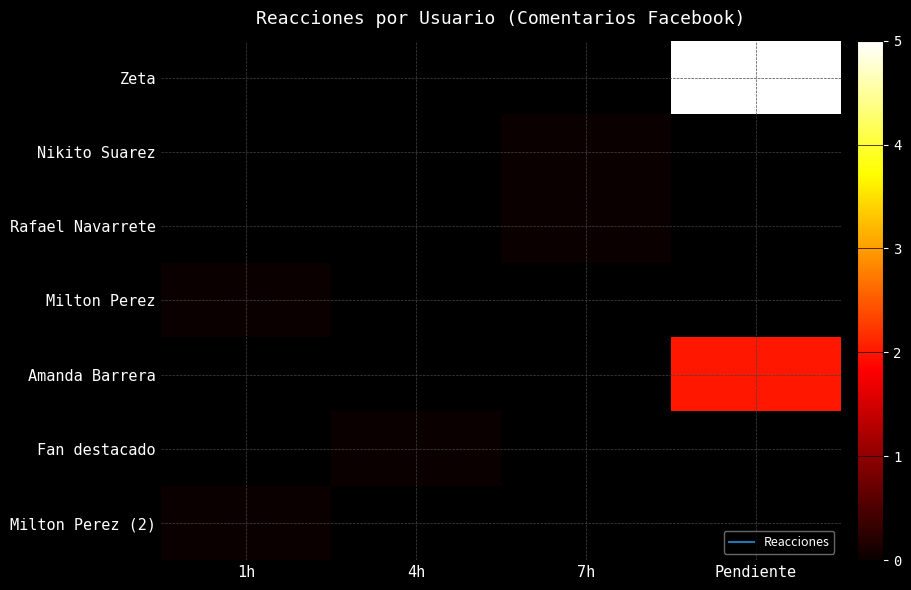

Count the number of data series in this chart.

7